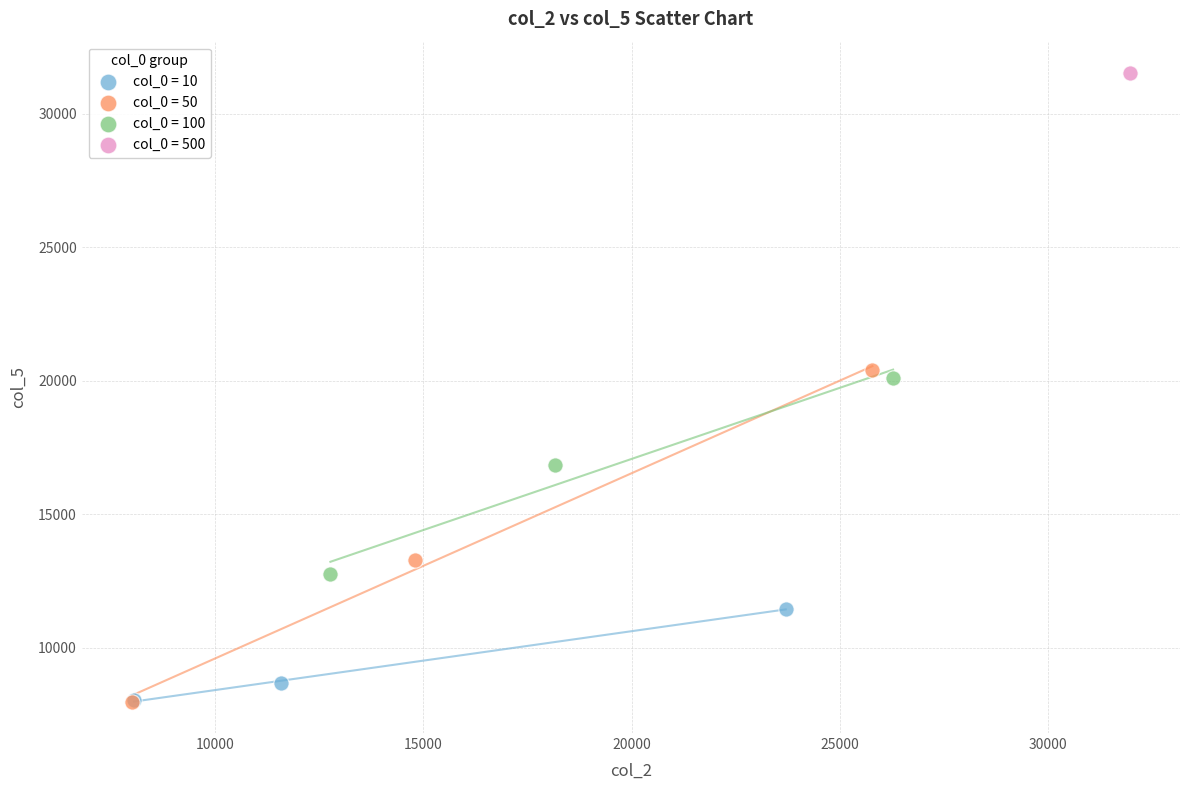

Which series reaches the maximum Y coordinate?

col_0 = 500